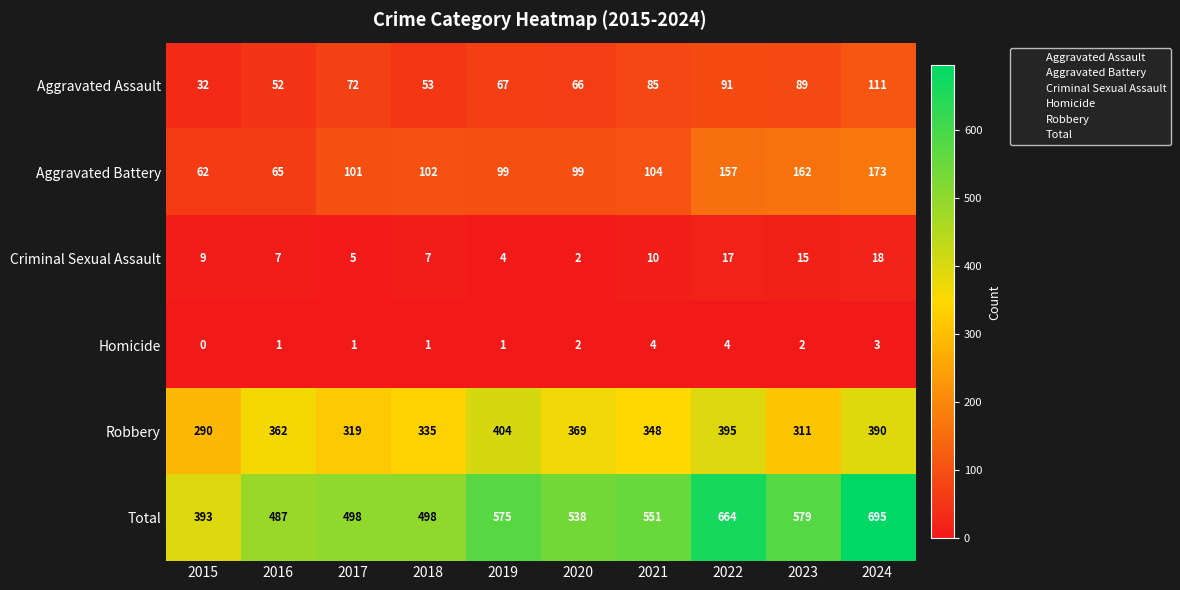

List the series in order of their peak value, lowest first.

Homicide, Criminal Sexual Assault, Aggravated Assault, Aggravated Battery, Robbery, Total